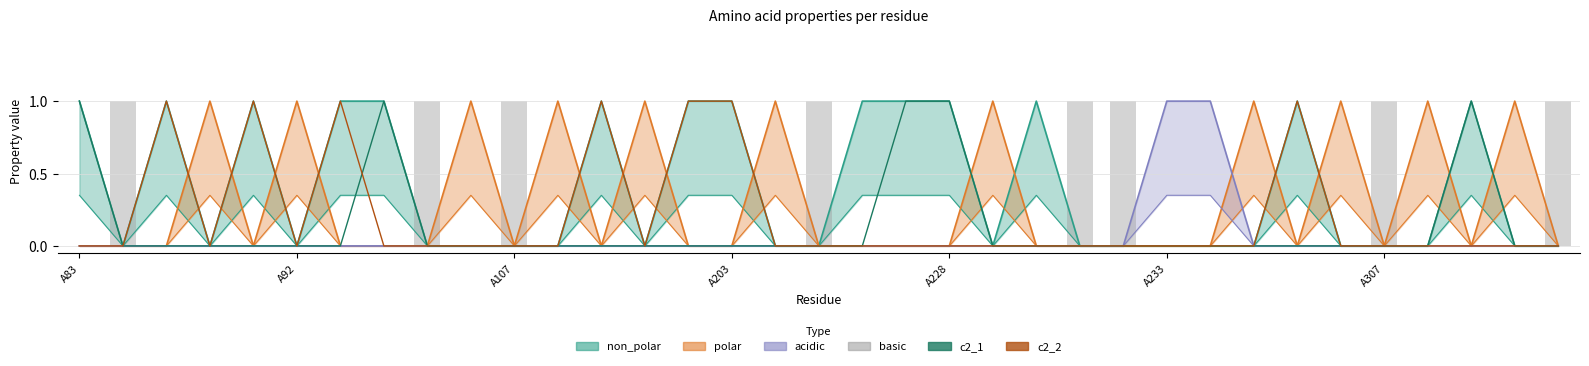

What is the sum of all c2_1 values?

5